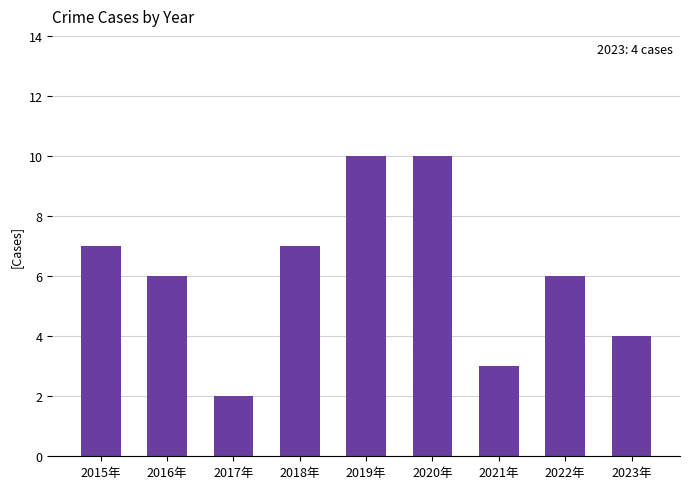

What is the greatest value displayed?

10